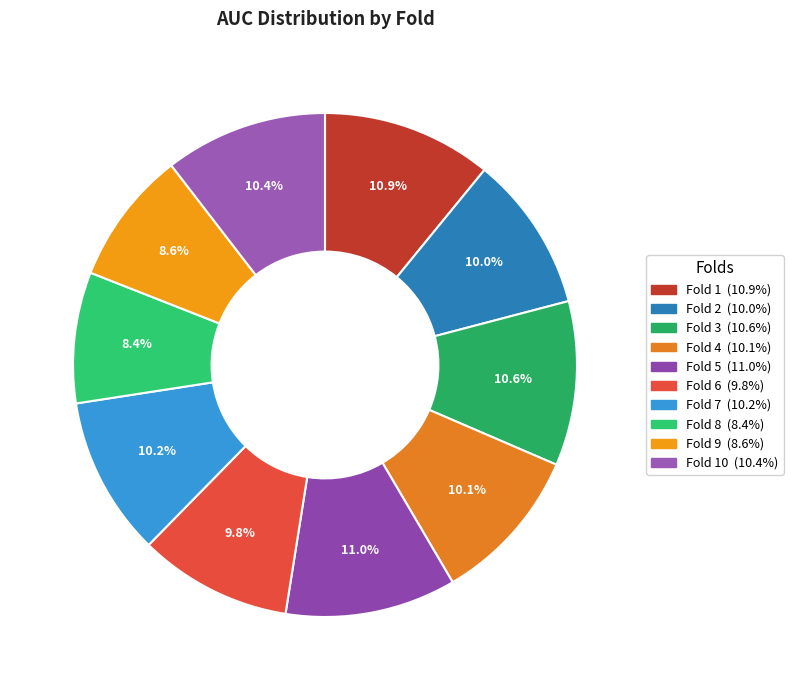

How many segments does this pie chart have?

10